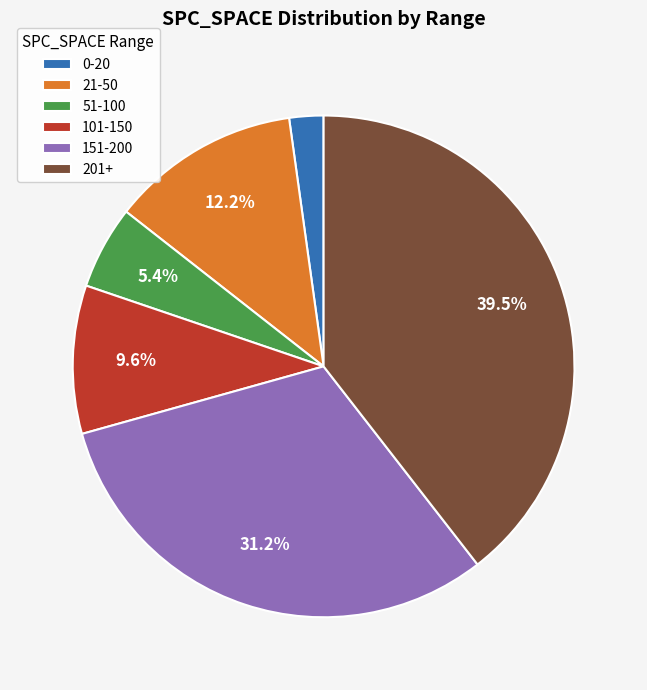

Rank the categories by value from highest to lowest.

201+, 151-200, 21-50, 101-150, 51-100, 0-20